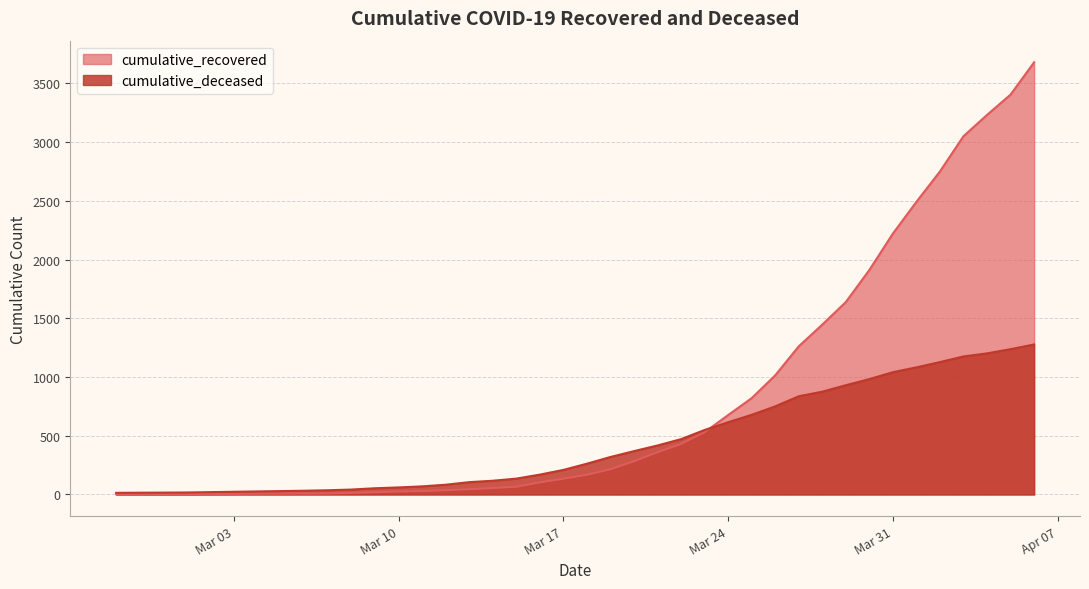

Which series has the largest total across all categories?

cumulative_recovered